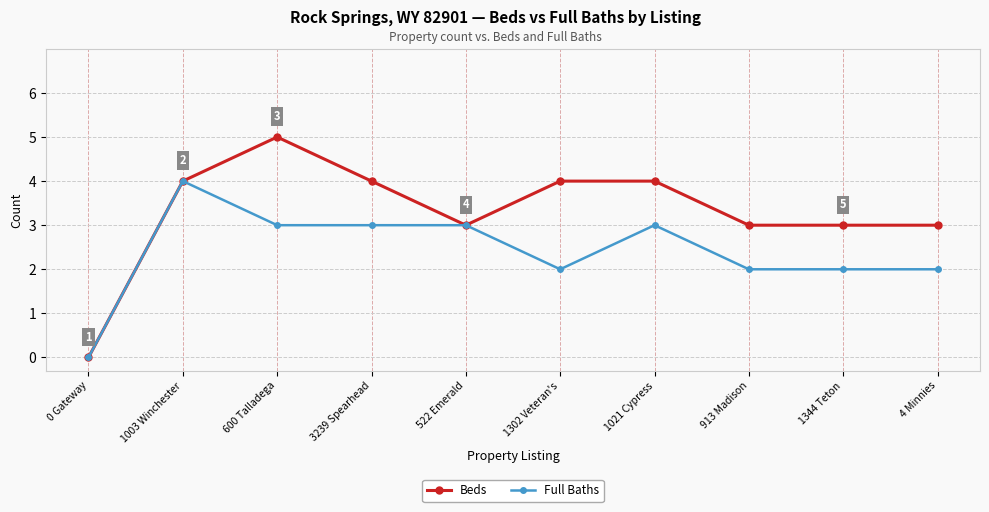

At which category does the chart reach its peak across all series?

600 Talladega